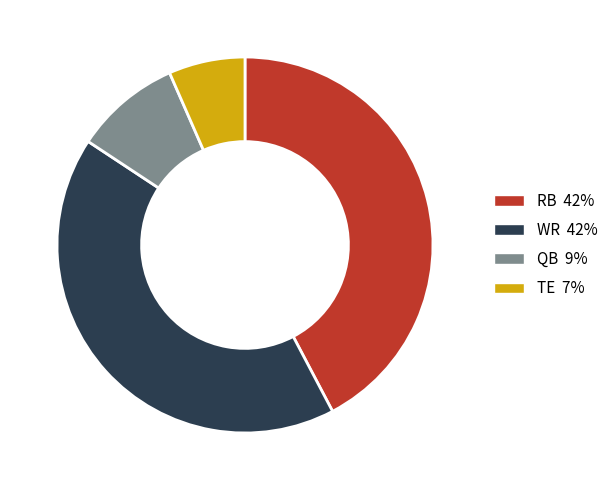

Is there a majority slice in this chart?

No